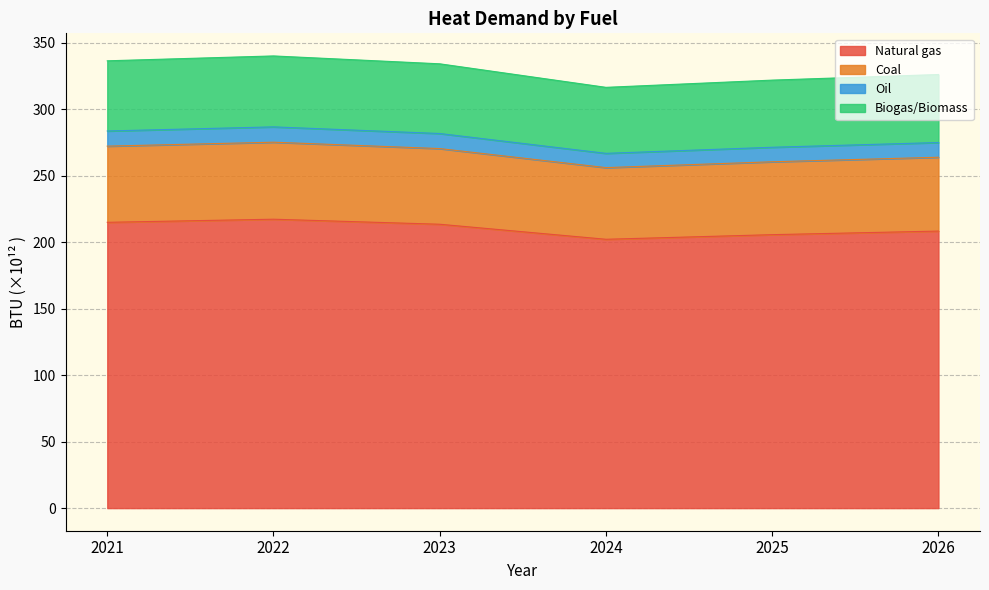

What is the difference between the maximum and second lowest values in the Natural gas series?

11.6